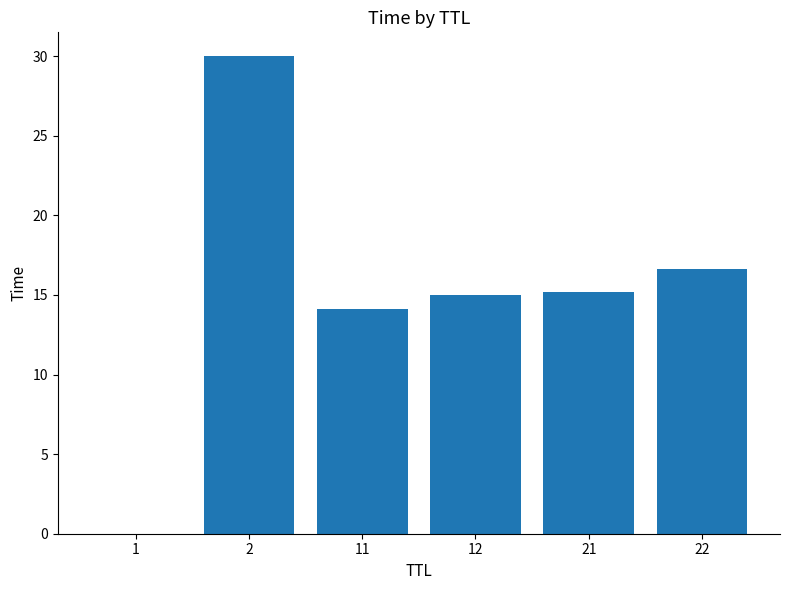

The chart shows a value of 9.6 at 22. True or false?

False